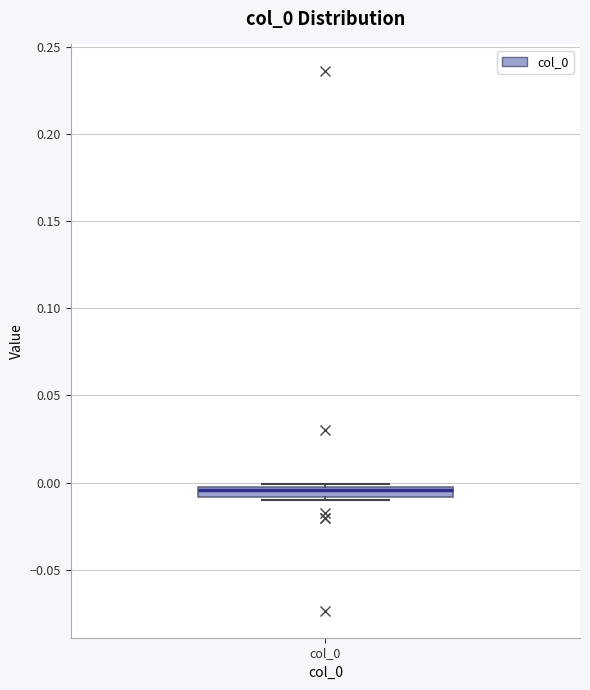

Where is the lower edge of the box for col_0 on the y-axis? The values are not printed on the chart, so give them approximately, as read against the axis.

-0.010